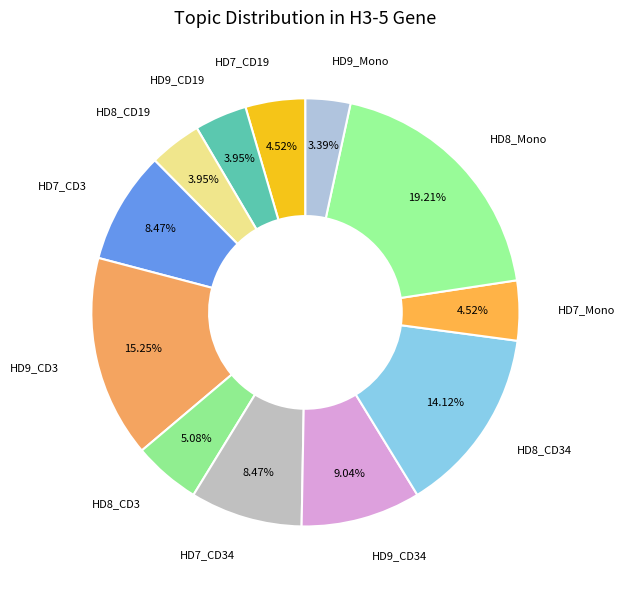

Between HD7_CD19 and HD8_CD34, which is larger?

HD8_CD34